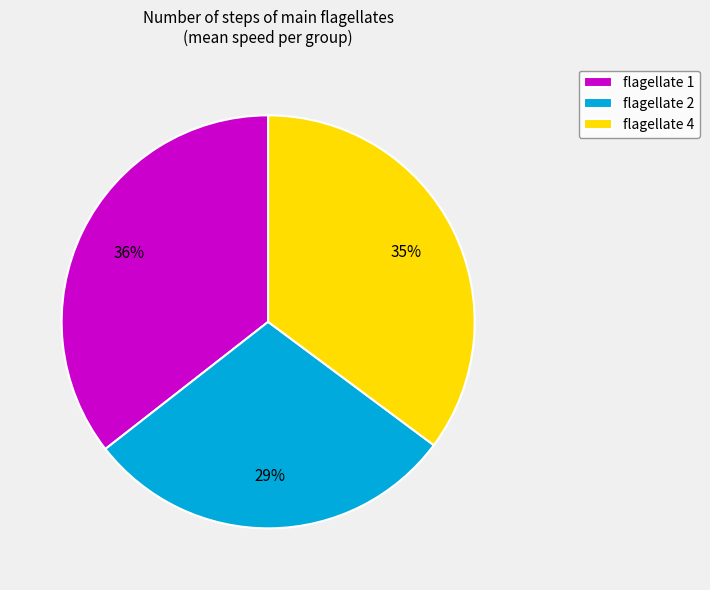

Does any single category account for the majority?

No